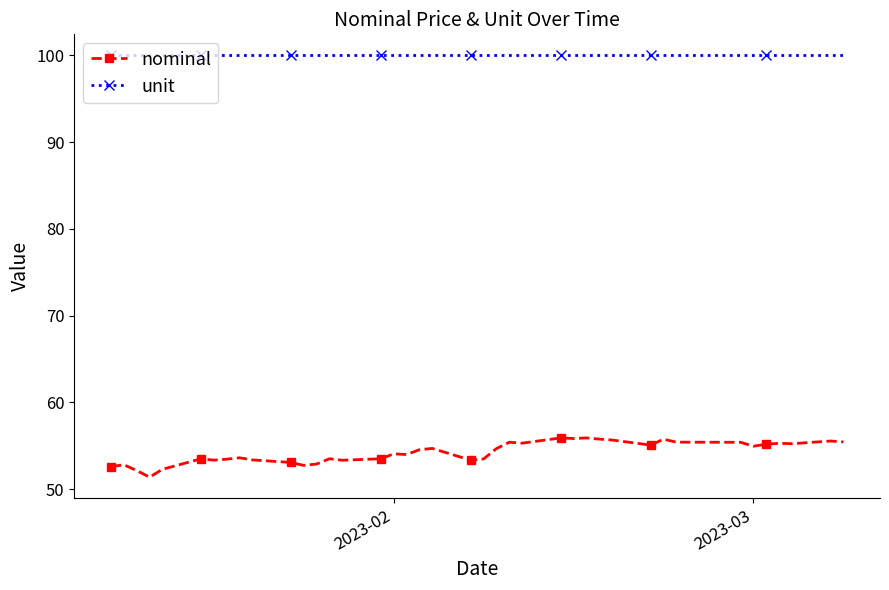

What is the maximum value for nominal?

55.9